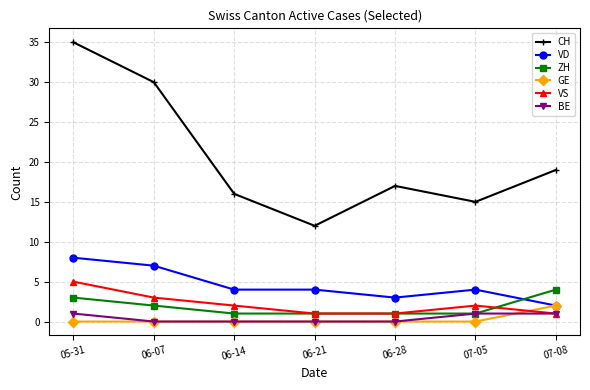

Reading left to right, what are all the values shown in this chart?

CH: 35	30	16	12	17	15	19
VD: 8	7	4	4	3	4	2
ZH: 3	2	1	1	1	1	4
GE: 0	0	0	0	0	0	2
VS: 5	3	2	1	1	2	1
BE: 1	0	0	0	0	1	1